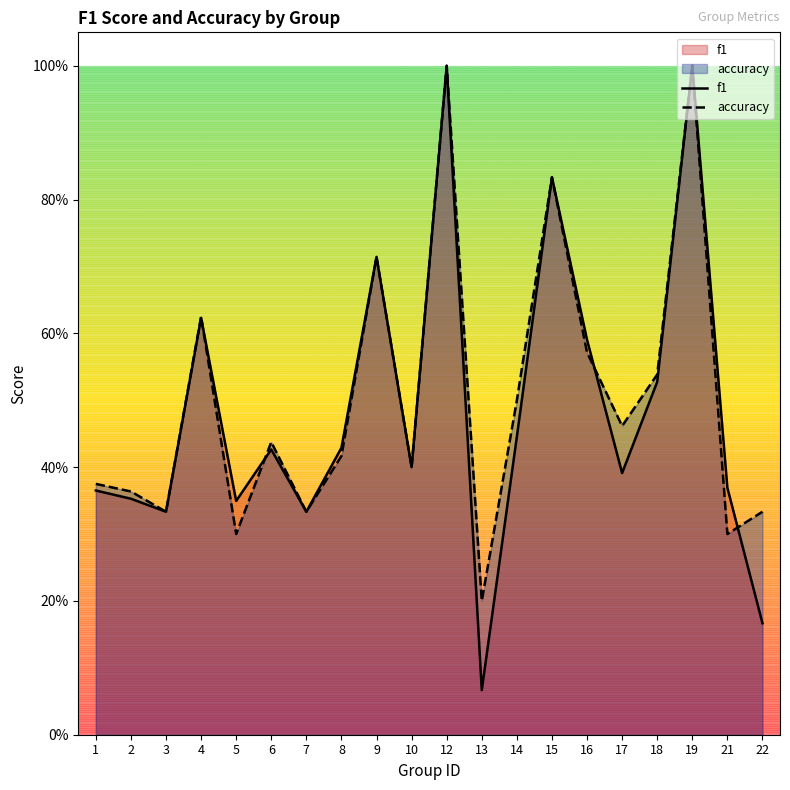

What is the difference between the second highest and second lowest values in the f1 series?

0.8